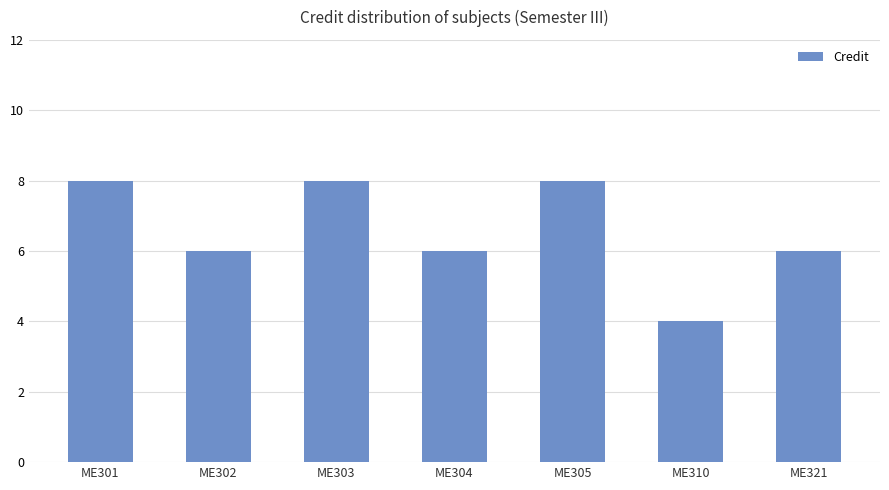

The chart shows a value of 10 at ME321. True or false?

False